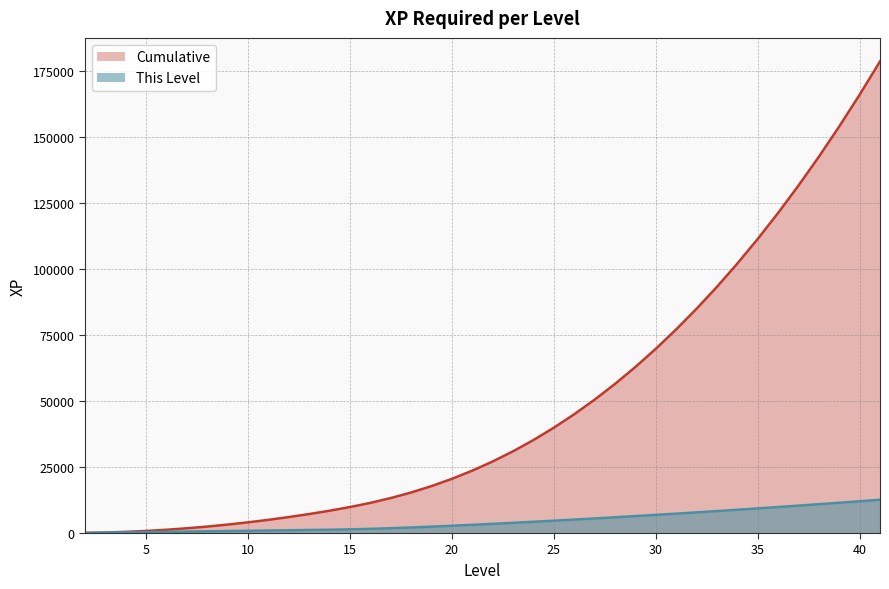

At which category is the sum across all series the highest?

41